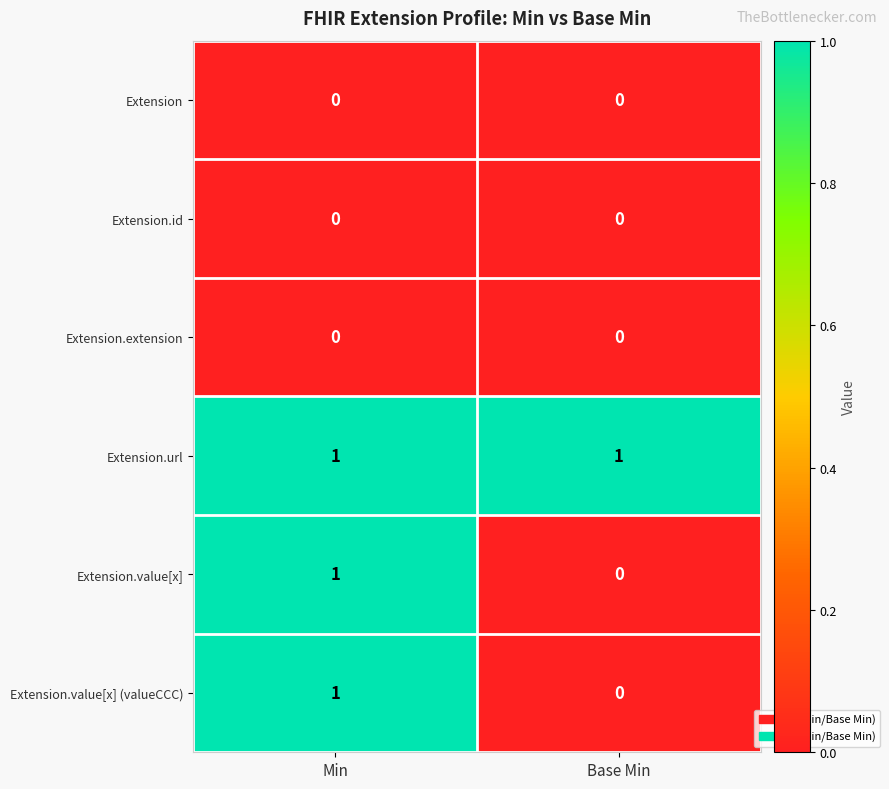

List the labels in order of Extension.value[x] value, largest first.

Min, Base Min